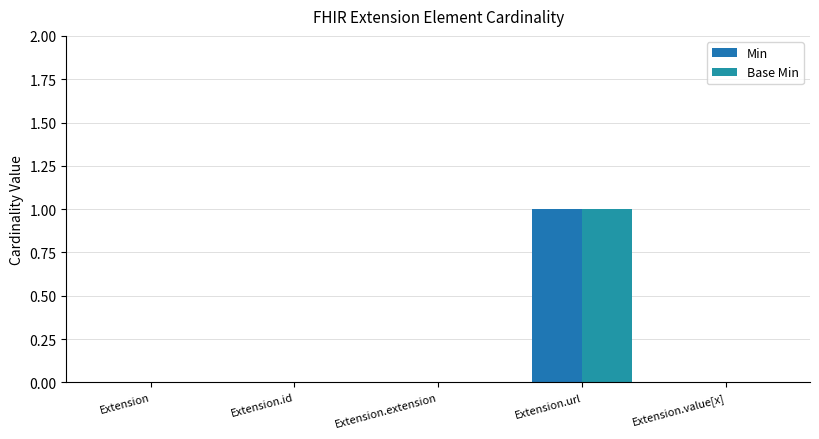

Reading left to right, list all the values displayed in this chart.

Min: Extension=0	Extension.id=0	Extension.extension=0	Extension.url=1	Extension.value[x]=0
Base Min: Extension=0	Extension.id=0	Extension.extension=0	Extension.url=1	Extension.value[x]=0